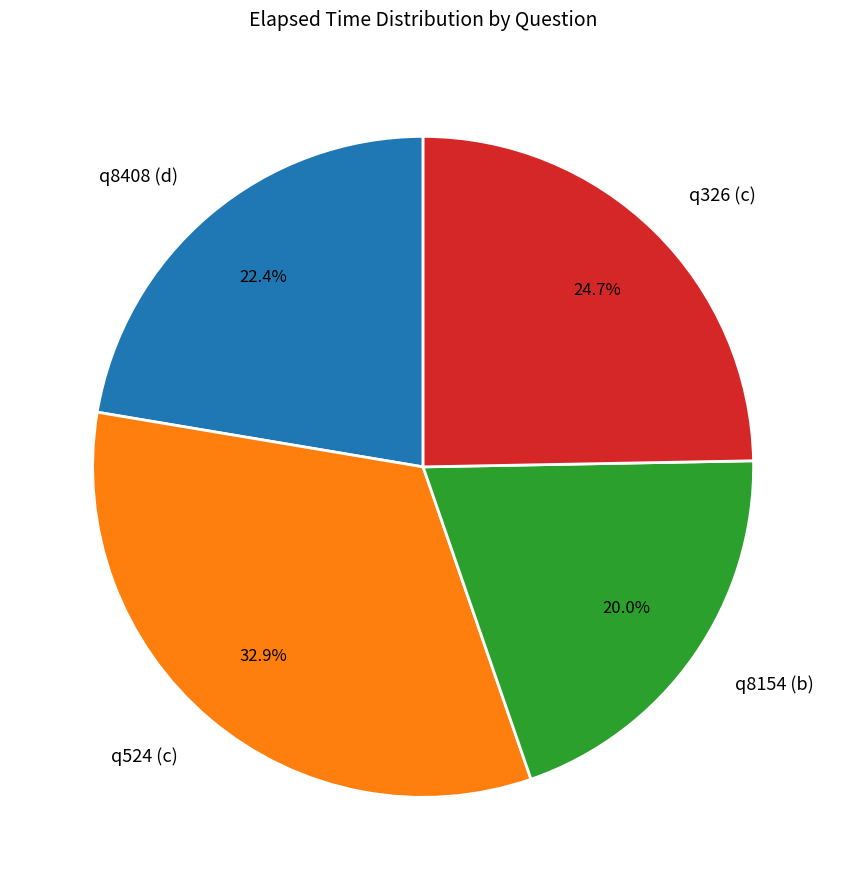

Which slice is the smallest?

q8154 (b)